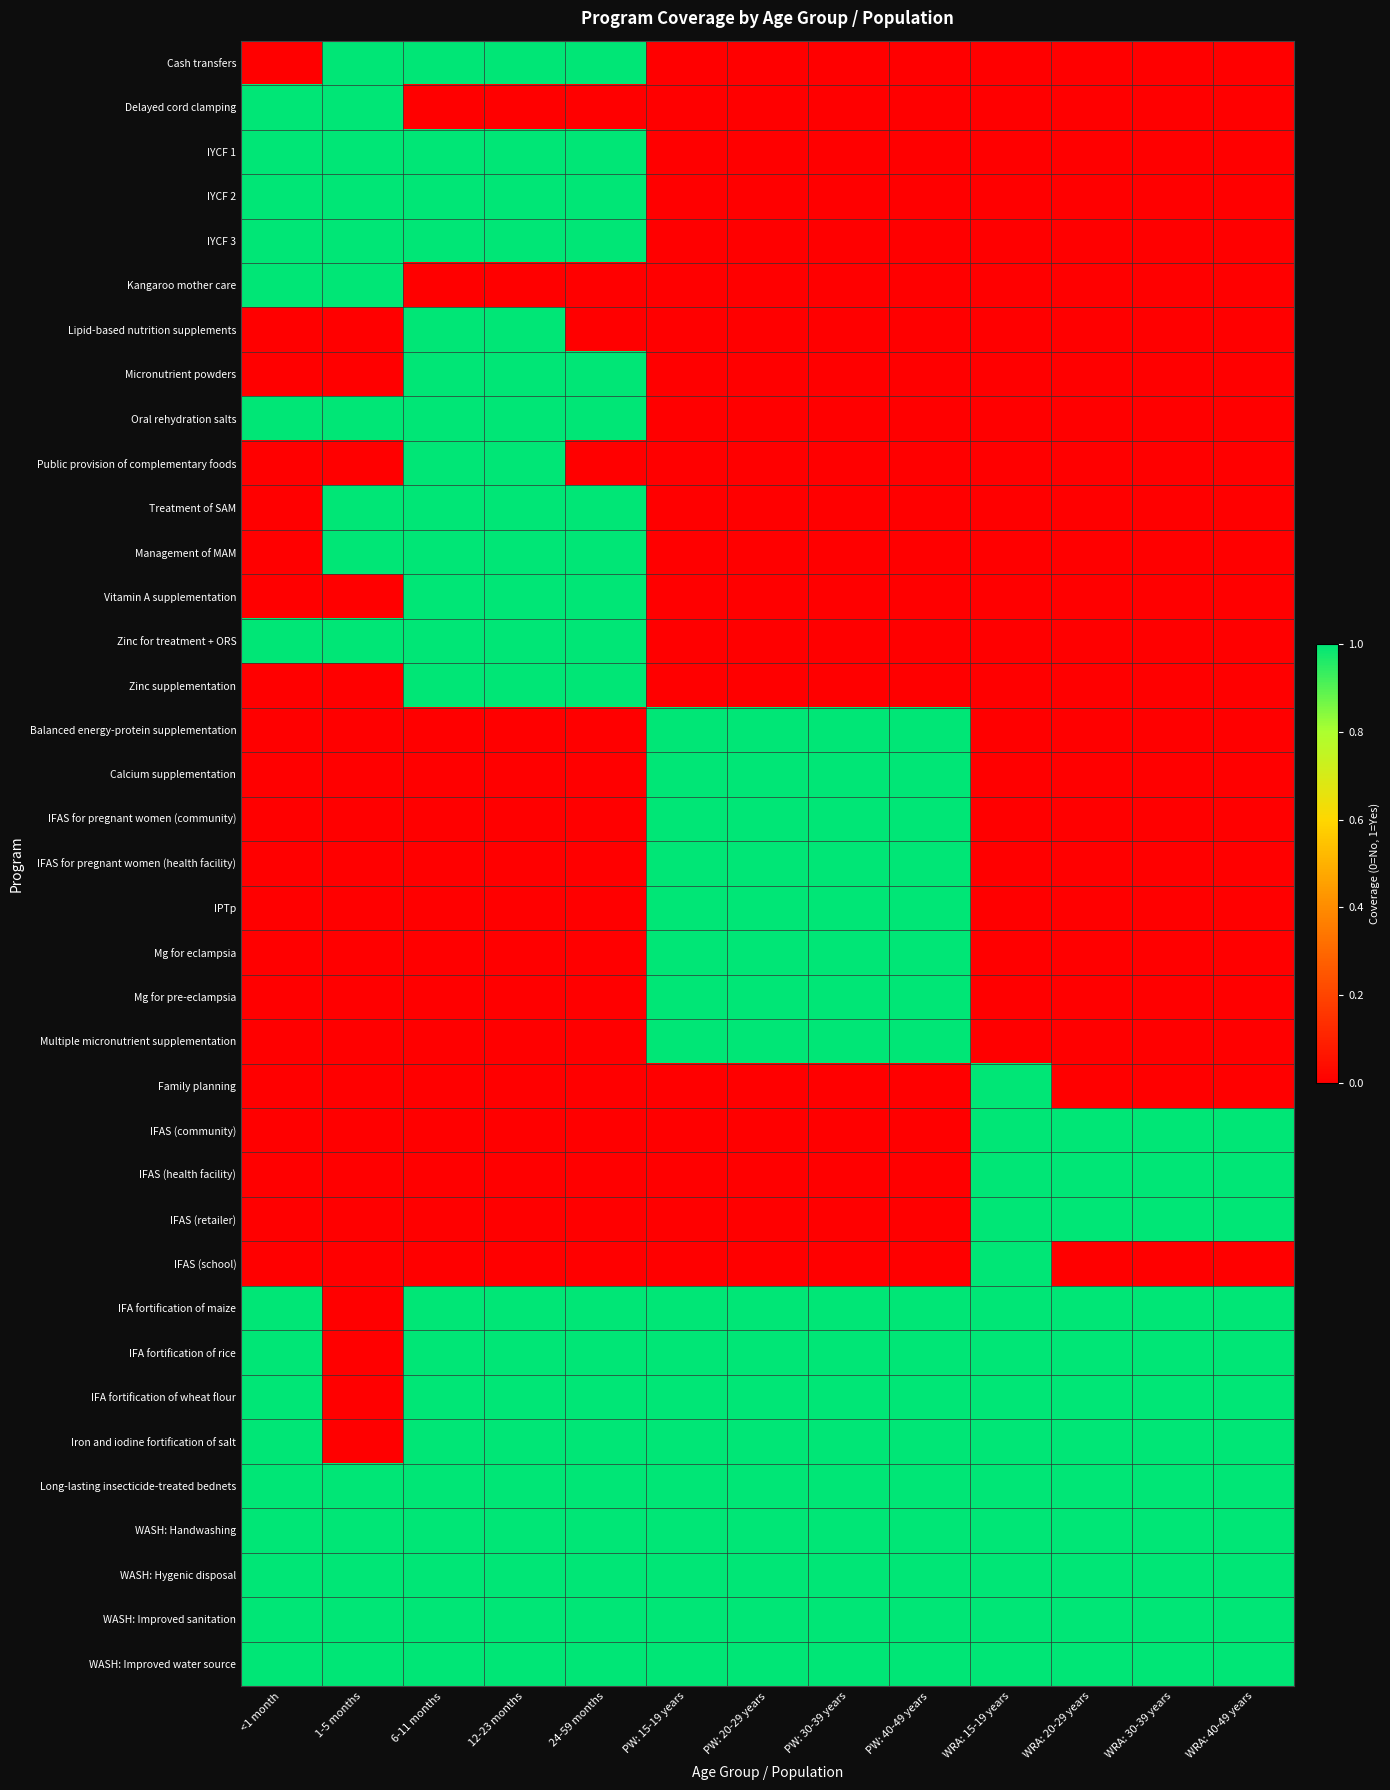

At how many categories does at least one series exceed 0?

13